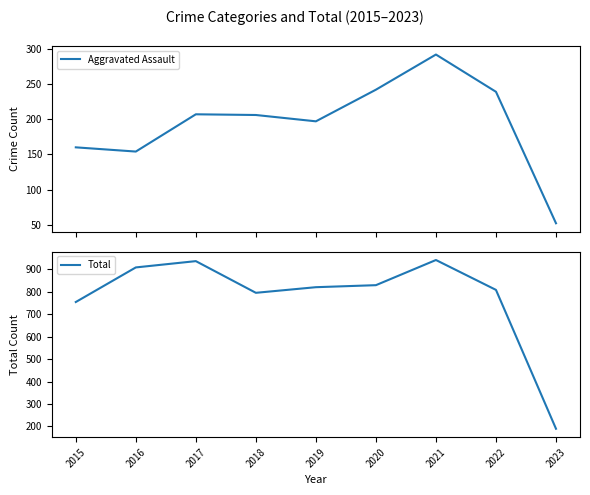

What is the spread (max minus min) of values at 2019?

623